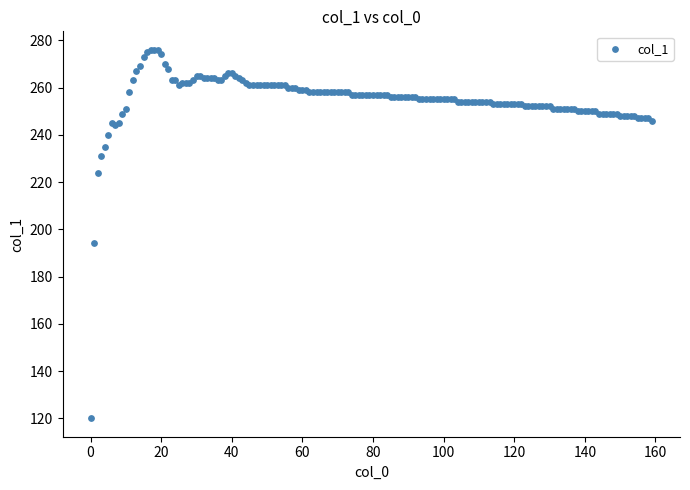

What Y value in the scatter plot is closest to 198?

194